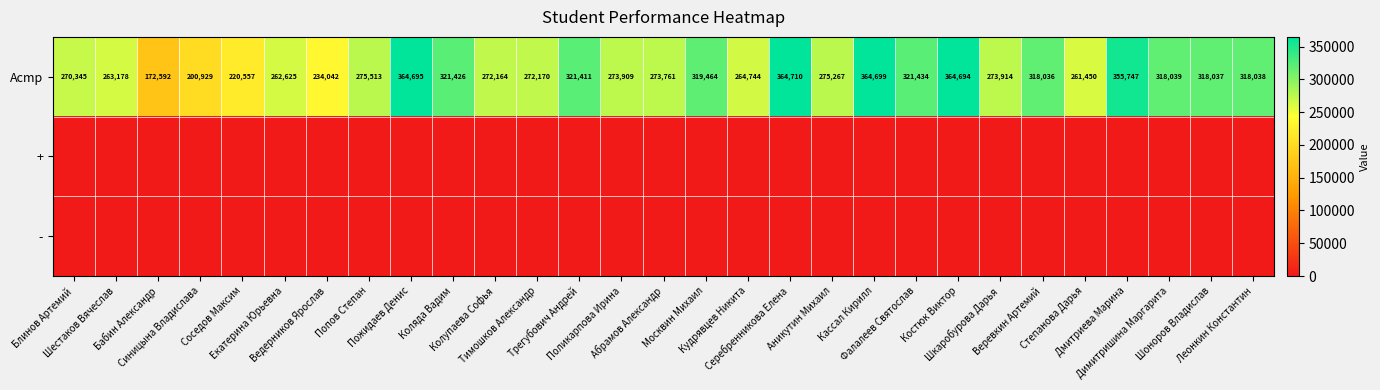

What is the maximum value shown in the chart?

364710